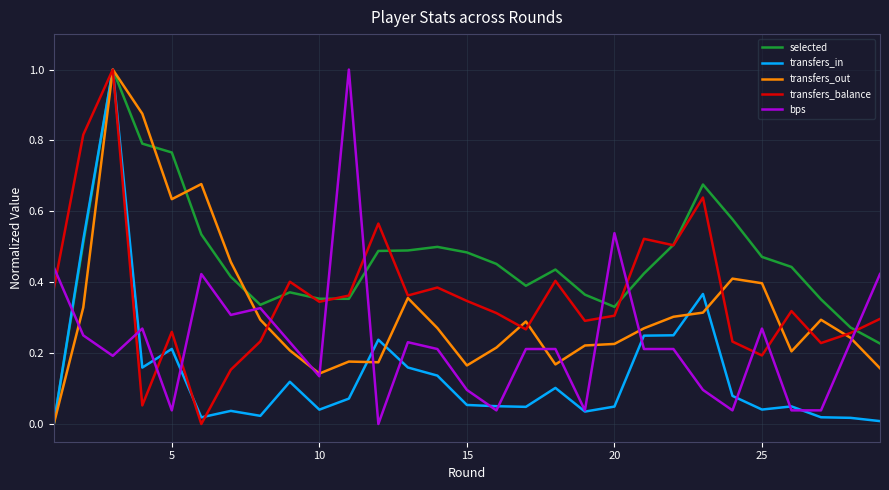

What is the highest value of the bps series?

1.0